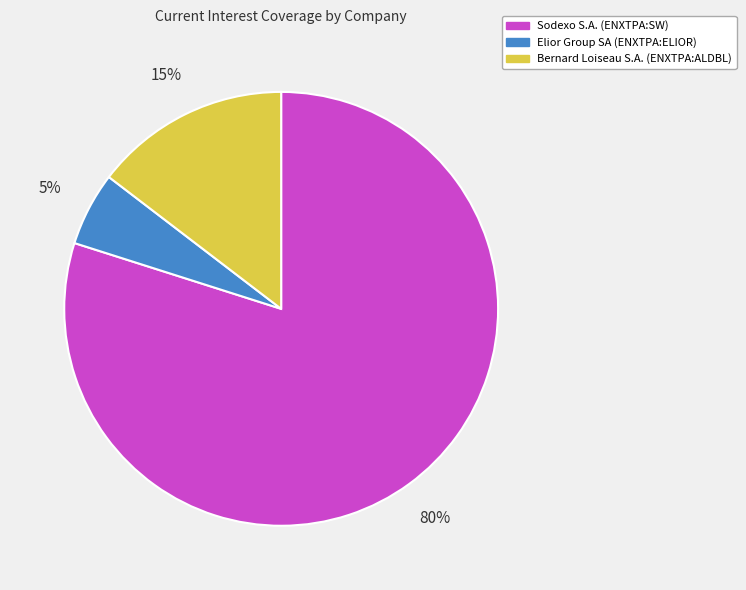

How many segments does this pie chart have?

3